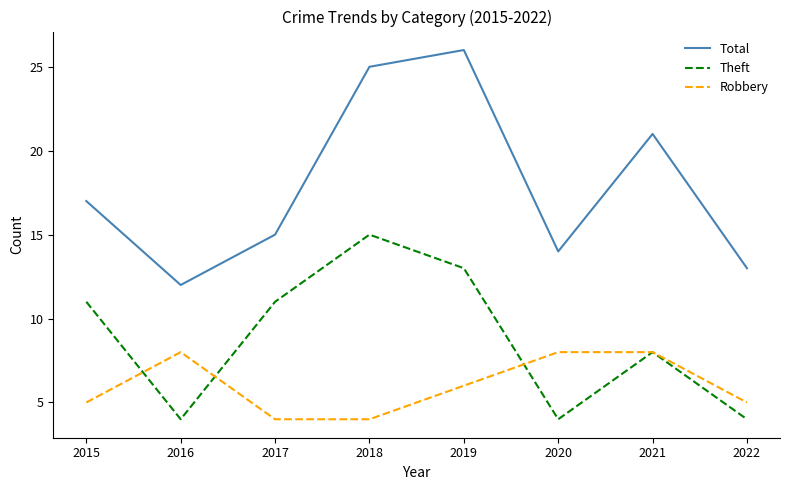

True or false: Robbery has more than 0 points higher than both neighbors.

True